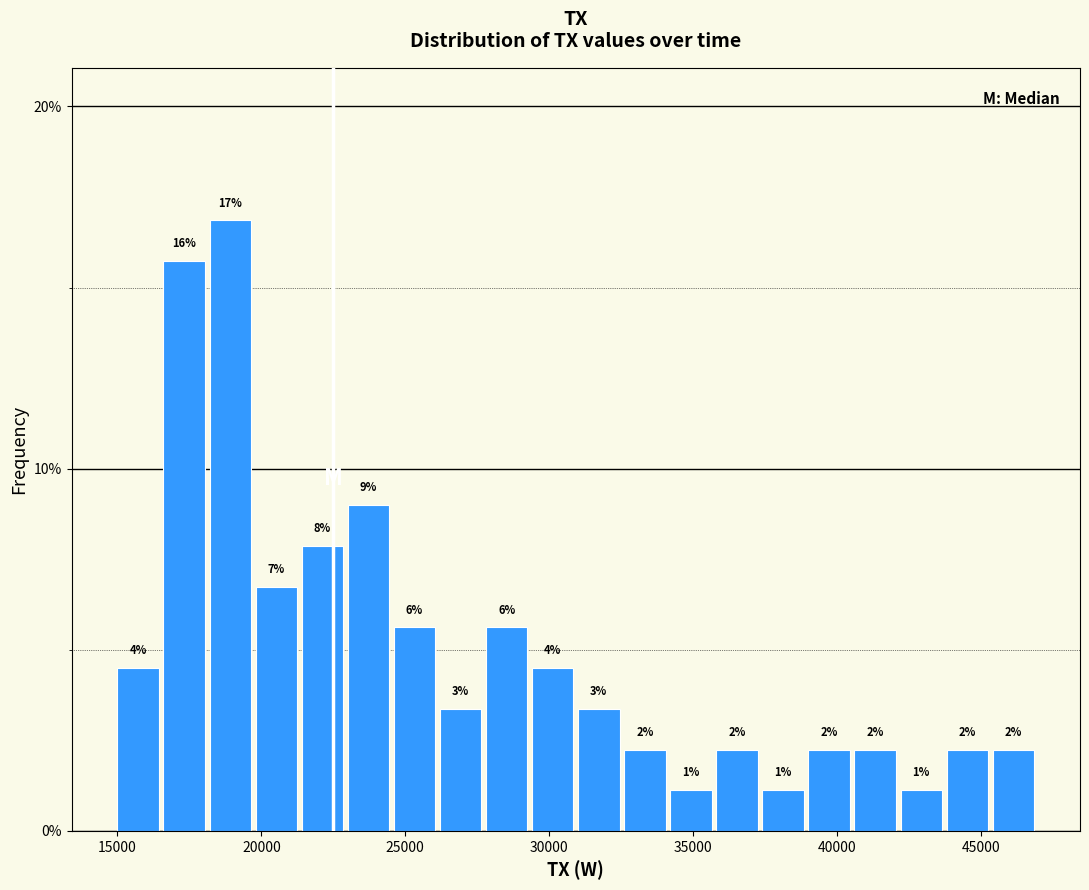

Read against the x-axis, roughly where is the centre of the tallest bar?

19000